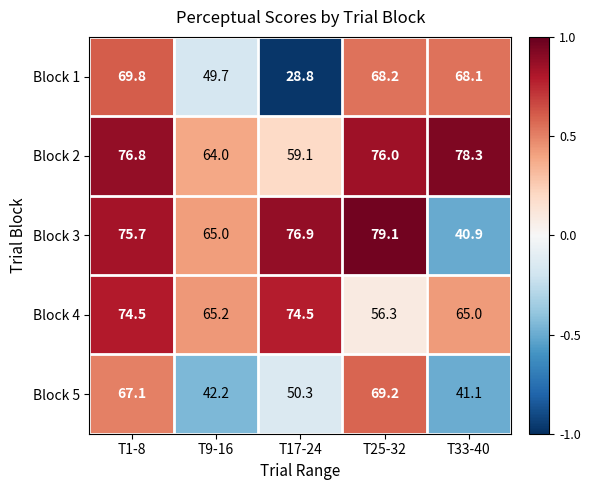

What is the maximum value shown in the chart?

79.1